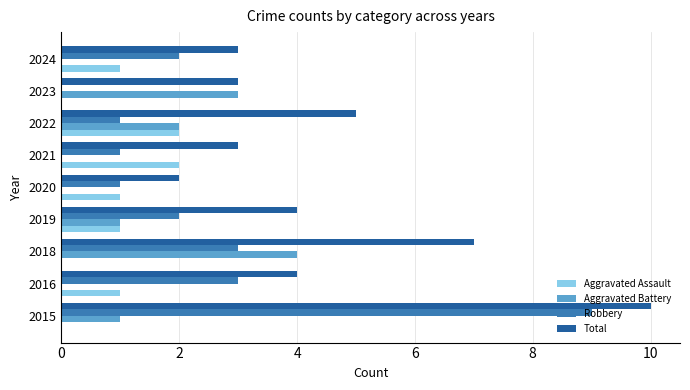

The value of Aggravated Assault at 2021 is 4. True or false?

False